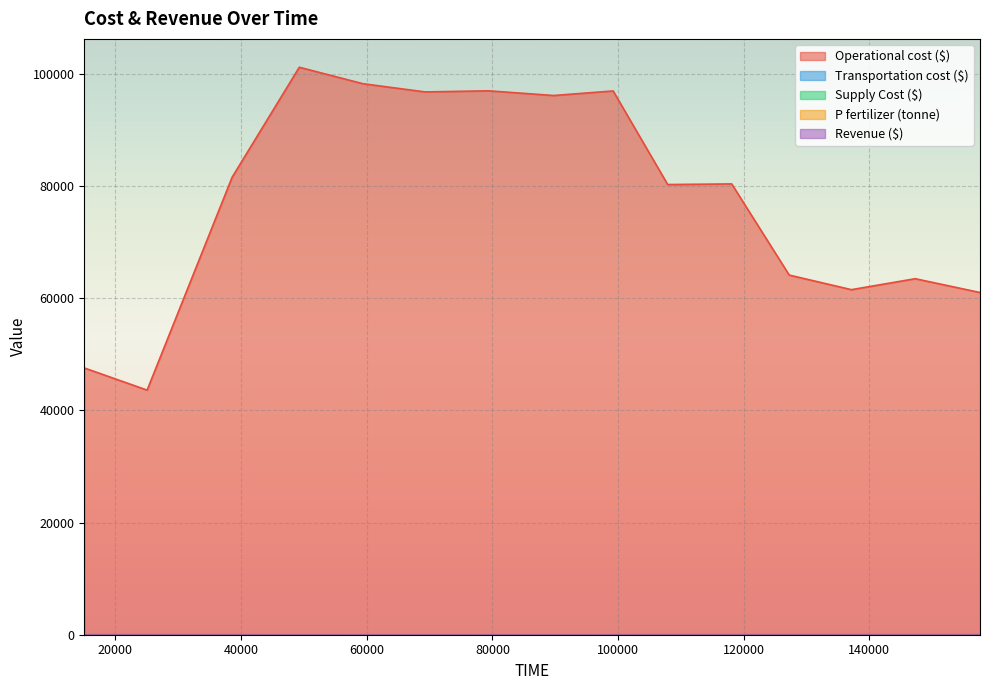

Which series has the largest total across all categories?

Operational cost ($)